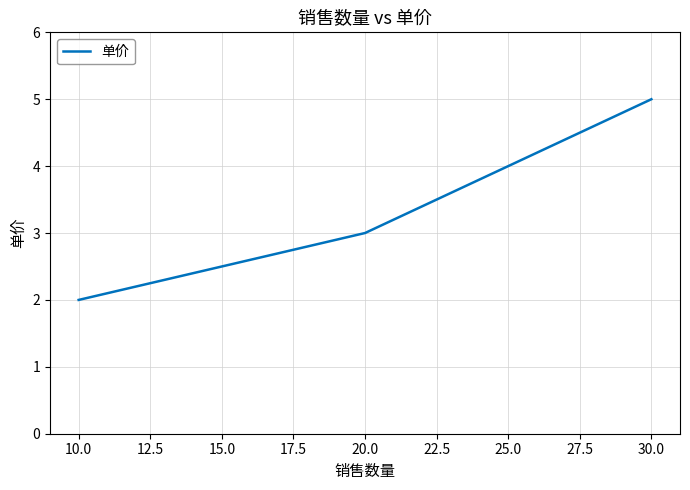

What position from the right is 10.0?

3